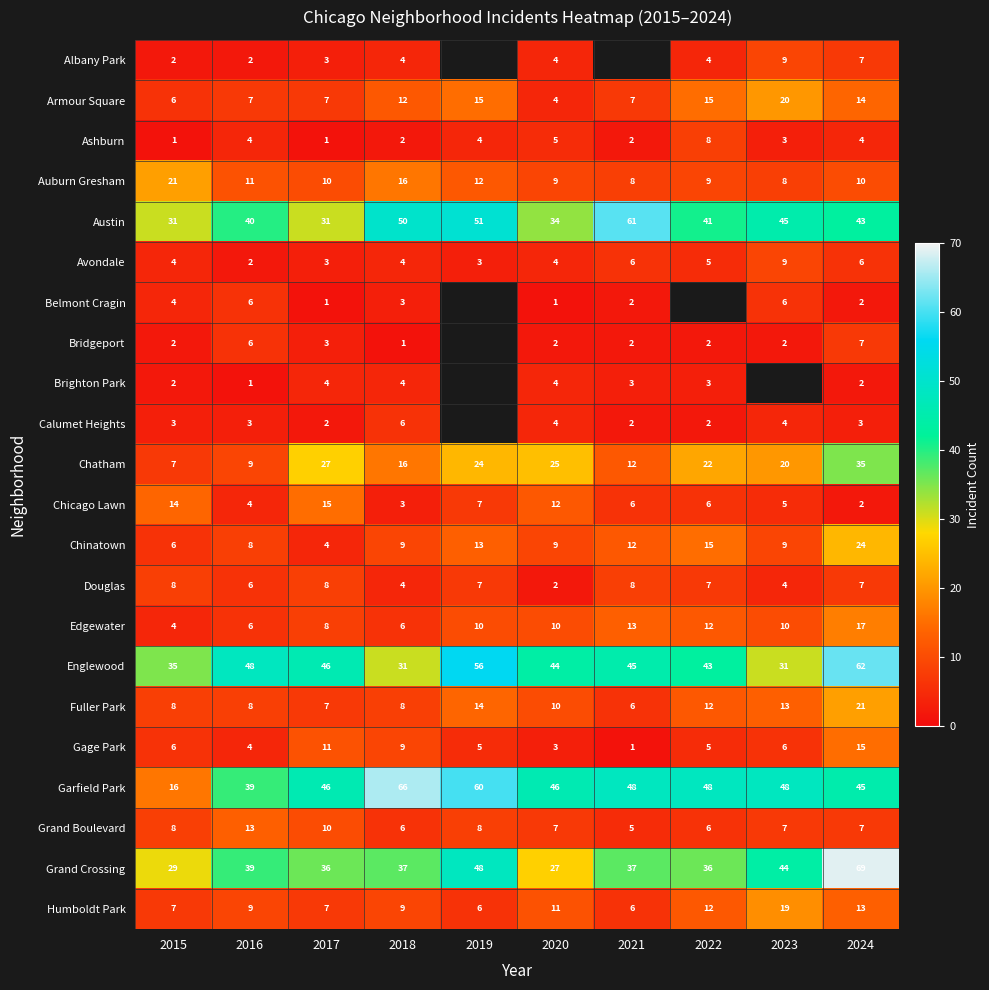

The Bridgeport series shows 4 at 2021. True or false?

False